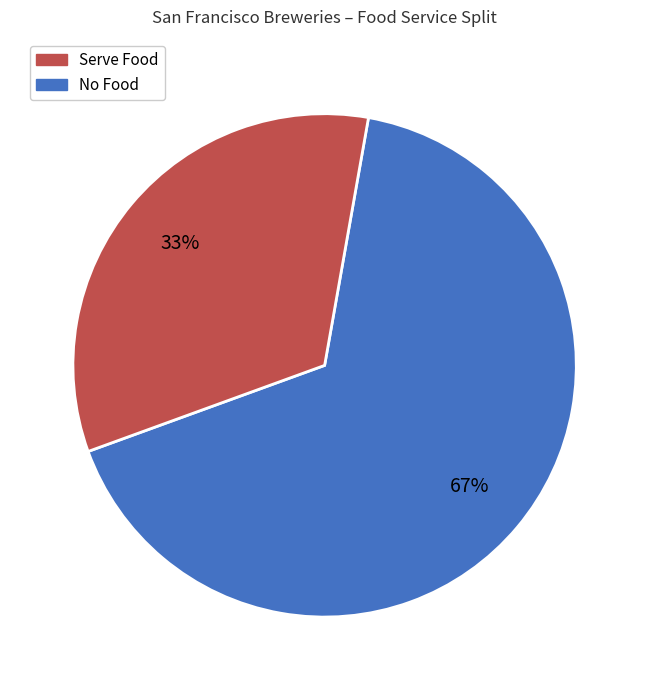

To the nearest percent, what is the average slice percentage?

50%